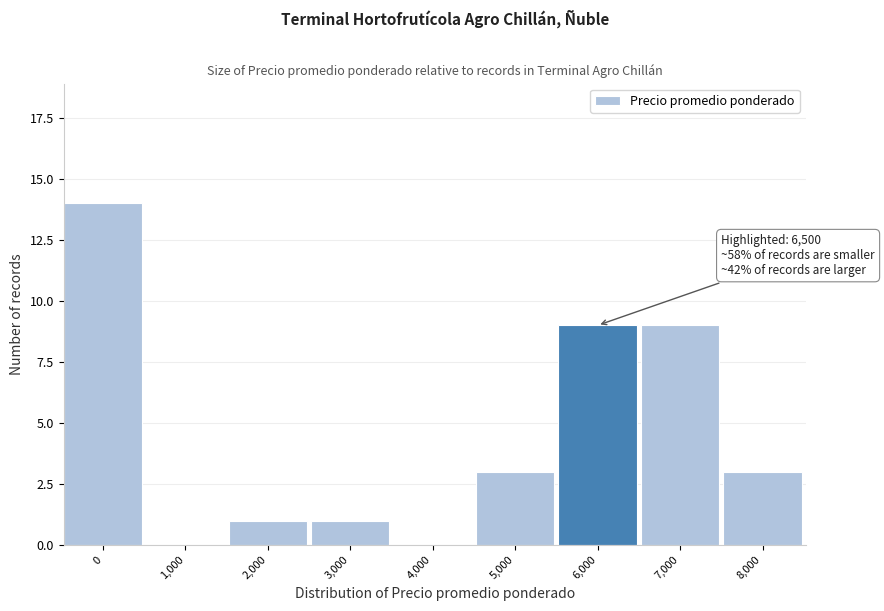

Reading left to right, what are all the values shown in this chart?

0=14	1,000=0	2,000=1	3,000=1	4,000=0	5,000=3	6,000=9	7,000=9	8,000=3